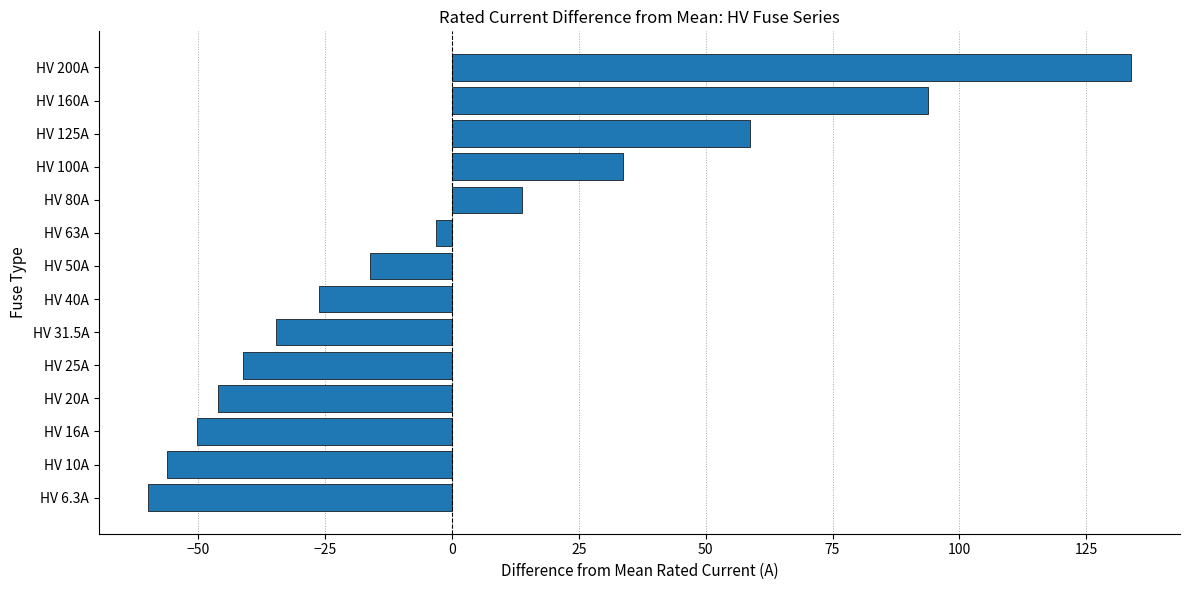

What is the minimum value shown in the chart?

-59.9